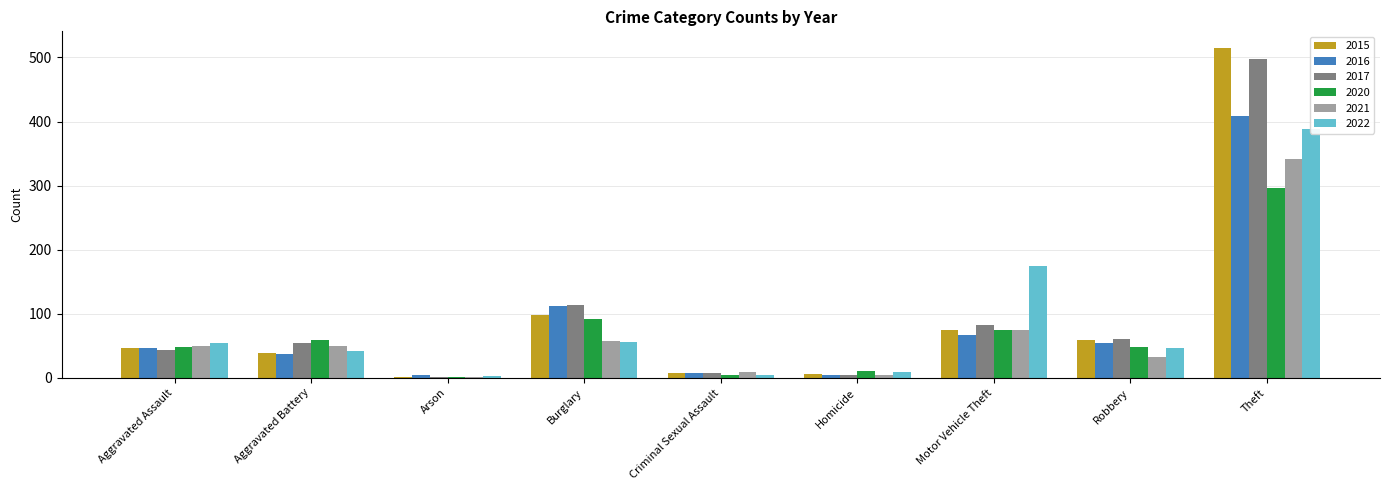

At which category does the chart reach its minimum across all series?

Arson